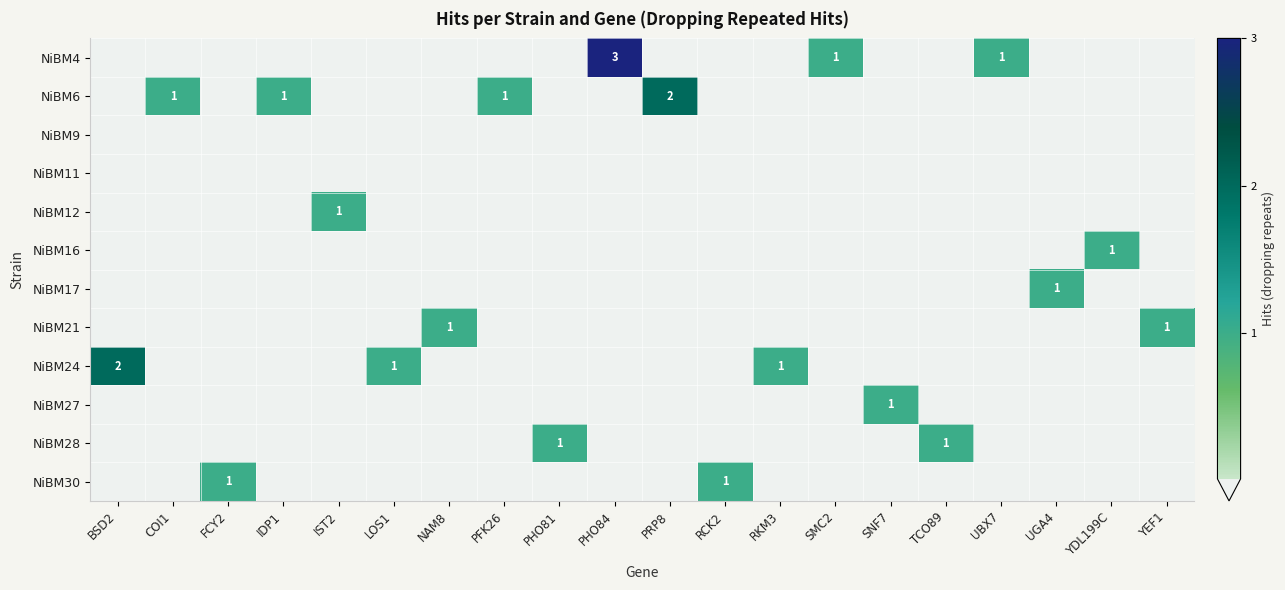

What is the greatest value displayed?

3